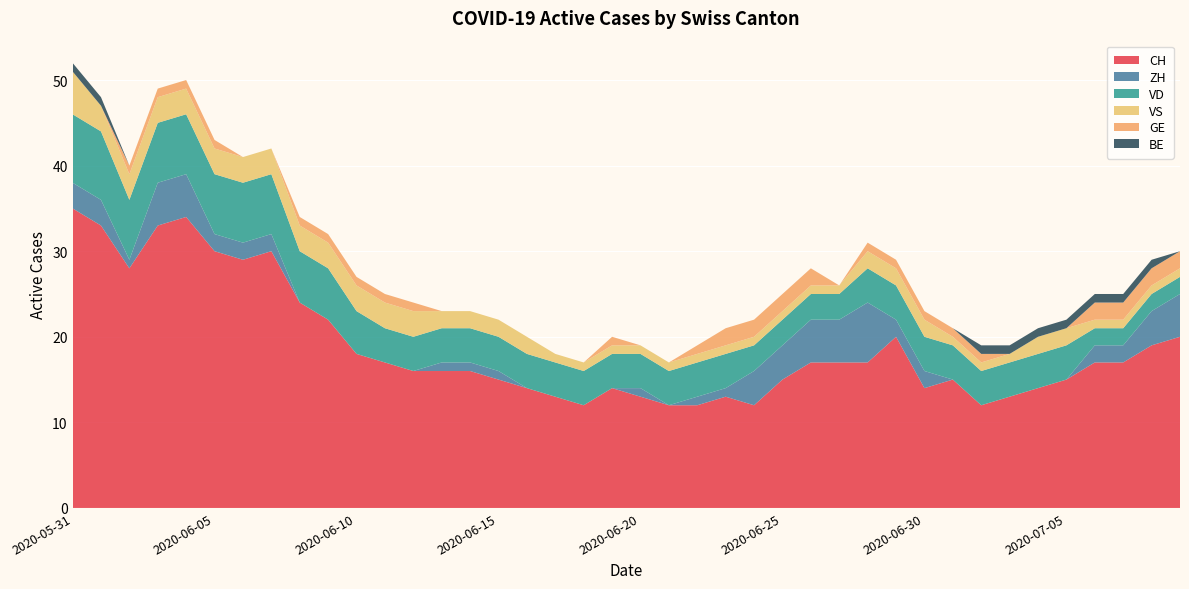

Reading left to right, transcribe all the data shown in this chart.

CH: 2020-05-31=35	2020-06-01=33	2020-06-02=28	2020-06-03=33	2020-06-04=34	2020-06-05=30	2020-06-06=29	2020-06-07=30	2020-06-08=24	2020-06-09=22	2020-06-10=18	2020-06-11=17	2020-06-12=16	2020-06-13=16	2020-06-14=16	2020-06-15=15	2020-06-16=14	2020-06-17=13	2020-06-18=12	2020-06-19=14	2020-06-20=13	2020-06-21=12	2020-06-22=12	2020-06-23=13	2020-06-24=12	2020-06-25=15	2020-06-26=17	2020-06-27=17	2020-06-28=17	2020-06-29=20	2020-06-30=14	2020-07-01=15	2020-07-02=12	2020-07-03=13	2020-07-04=14	2020-07-05=15	2020-07-06=17	2020-07-07=17	2020-07-08=19	2020-07-09=20
ZH: 2020-05-31=3	2020-06-01=3	2020-06-02=1	2020-06-03=5	2020-06-04=5	2020-06-05=2	2020-06-06=2	2020-06-07=2	2020-06-08=0	2020-06-09=0	2020-06-10=0	2020-06-11=0	2020-06-12=0	2020-06-13=1	2020-06-14=1	2020-06-15=1	2020-06-16=0	2020-06-17=0	2020-06-18=0	2020-06-19=0	2020-06-20=1	2020-06-21=0	2020-06-22=1	2020-06-23=1	2020-06-24=4	2020-06-25=4	2020-06-26=5	2020-06-27=5	2020-06-28=7	2020-06-29=2	2020-06-30=2	2020-07-01=0	2020-07-02=0	2020-07-03=0	2020-07-04=0	2020-07-05=0	2020-07-06=2	2020-07-07=2	2020-07-08=4	2020-07-09=5
VD: 2020-05-31=8	2020-06-01=8	2020-06-02=7	2020-06-03=7	2020-06-04=7	2020-06-05=7	2020-06-06=7	2020-06-07=7	2020-06-08=6	2020-06-09=6	2020-06-10=5	2020-06-11=4	2020-06-12=4	2020-06-13=4	2020-06-14=4	2020-06-15=4	2020-06-16=4	2020-06-17=4	2020-06-18=4	2020-06-19=4	2020-06-20=4	2020-06-21=4	2020-06-22=4	2020-06-23=4	2020-06-24=3	2020-06-25=3	2020-06-26=3	2020-06-27=3	2020-06-28=4	2020-06-29=4	2020-06-30=4	2020-07-01=4	2020-07-02=4	2020-07-03=4	2020-07-04=4	2020-07-05=4	2020-07-06=2	2020-07-07=2	2020-07-08=2	2020-07-09=2
VS: 2020-05-31=5	2020-06-01=3	2020-06-02=3	2020-06-03=3	2020-06-04=3	2020-06-05=3	2020-06-06=3	2020-06-07=3	2020-06-08=3	2020-06-09=3	2020-06-10=3	2020-06-11=3	2020-06-12=3	2020-06-13=2	2020-06-14=2	2020-06-15=2	2020-06-16=2	2020-06-17=1	2020-06-18=1	2020-06-19=1	2020-06-20=1	2020-06-21=1	2020-06-22=1	2020-06-23=1	2020-06-24=1	2020-06-25=1	2020-06-26=1	2020-06-27=1	2020-06-28=2	2020-06-29=2	2020-06-30=2	2020-07-01=1	2020-07-02=1	2020-07-03=1	2020-07-04=2	2020-07-05=2	2020-07-06=1	2020-07-07=1	2020-07-08=1	2020-07-09=1
GE: 2020-05-31=0	2020-06-01=0	2020-06-02=1	2020-06-03=1	2020-06-04=1	2020-06-05=1	2020-06-06=0	2020-06-07=0	2020-06-08=1	2020-06-09=1	2020-06-10=1	2020-06-11=1	2020-06-12=1	2020-06-13=0	2020-06-14=0	2020-06-15=0	2020-06-16=0	2020-06-17=0	2020-06-18=0	2020-06-19=1	2020-06-20=0	2020-06-21=0	2020-06-22=1	2020-06-23=2	2020-06-24=2	2020-06-25=2	2020-06-26=2	2020-06-27=0	2020-06-28=1	2020-06-29=1	2020-06-30=1	2020-07-01=1	2020-07-02=1	2020-07-03=0	2020-07-04=0	2020-07-05=0	2020-07-06=2	2020-07-07=2	2020-07-08=2	2020-07-09=2
BE: 2020-05-31=1	2020-06-01=1	2020-06-02=0	2020-06-03=0	2020-06-04=0	2020-06-05=0	2020-06-06=0	2020-06-07=0	2020-06-08=0	2020-06-09=0	2020-06-10=0	2020-06-11=0	2020-06-12=0	2020-06-13=0	2020-06-14=0	2020-06-15=0	2020-06-16=0	2020-06-17=0	2020-06-18=0	2020-06-19=0	2020-06-20=0	2020-06-21=0	2020-06-22=0	2020-06-23=0	2020-06-24=0	2020-06-25=0	2020-06-26=0	2020-06-27=0	2020-06-28=0	2020-06-29=0	2020-06-30=0	2020-07-01=0	2020-07-02=1	2020-07-03=1	2020-07-04=1	2020-07-05=1	2020-07-06=1	2020-07-07=1	2020-07-08=1	2020-07-09=0